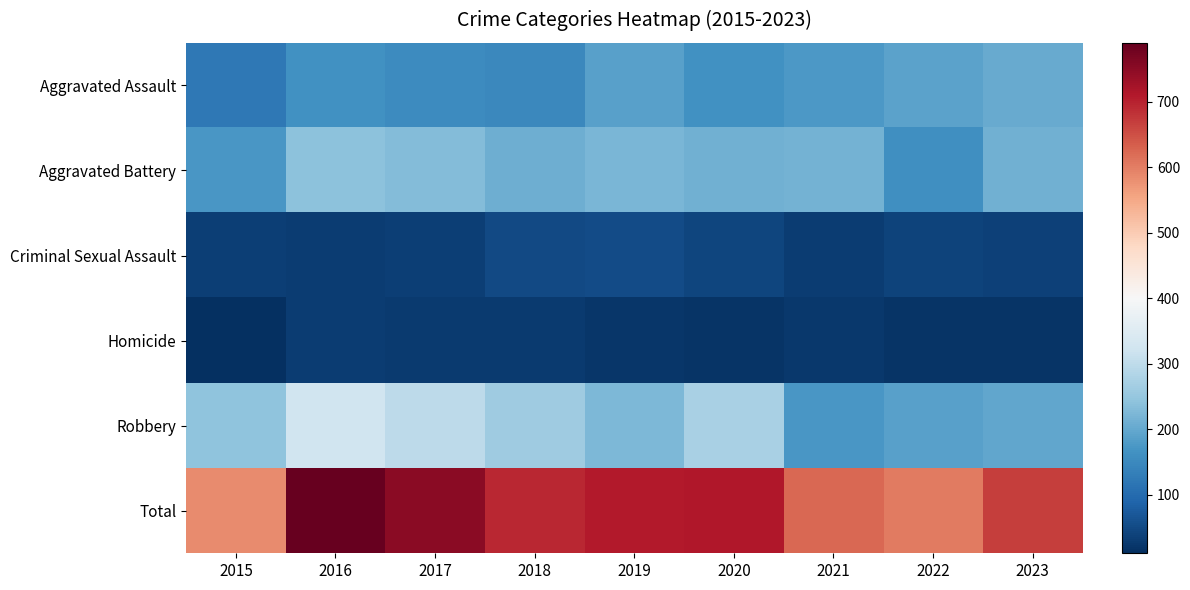

How many data points does each series have?

9